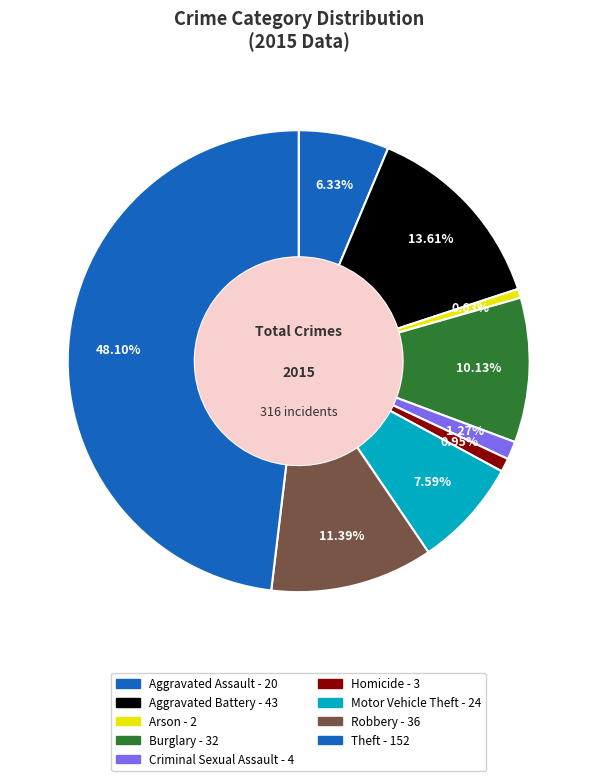

Which category has the biggest portion of the pie?

Theft